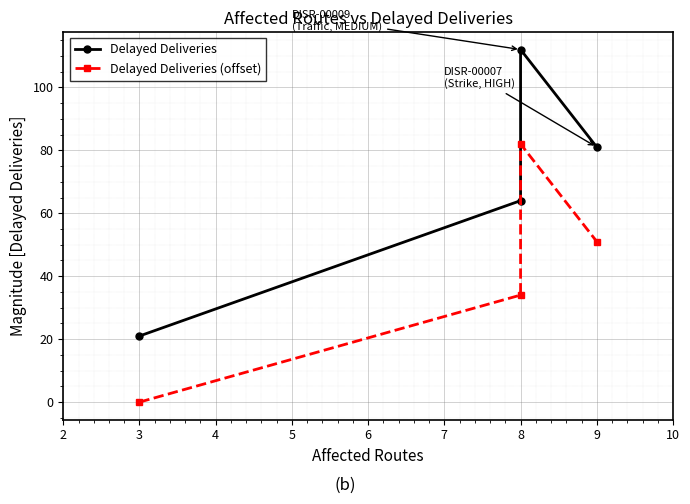

True or false: Delayed Deliveries and Delayed Deliveries (offset) cross at least once.

False